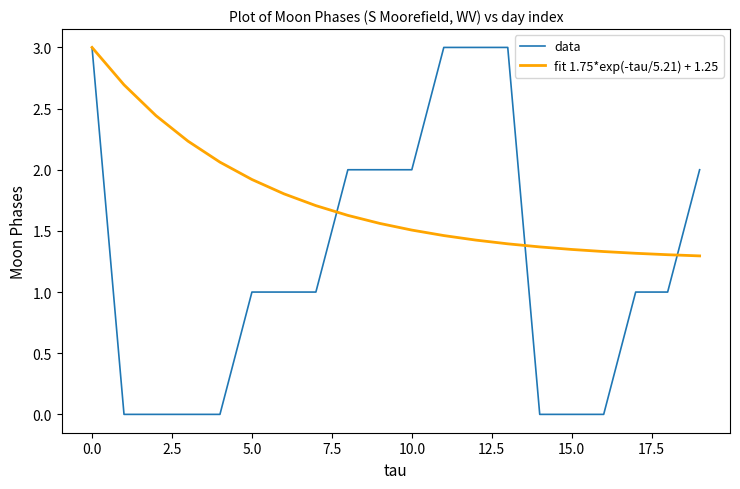

Does the chart have visible grid lines?

No